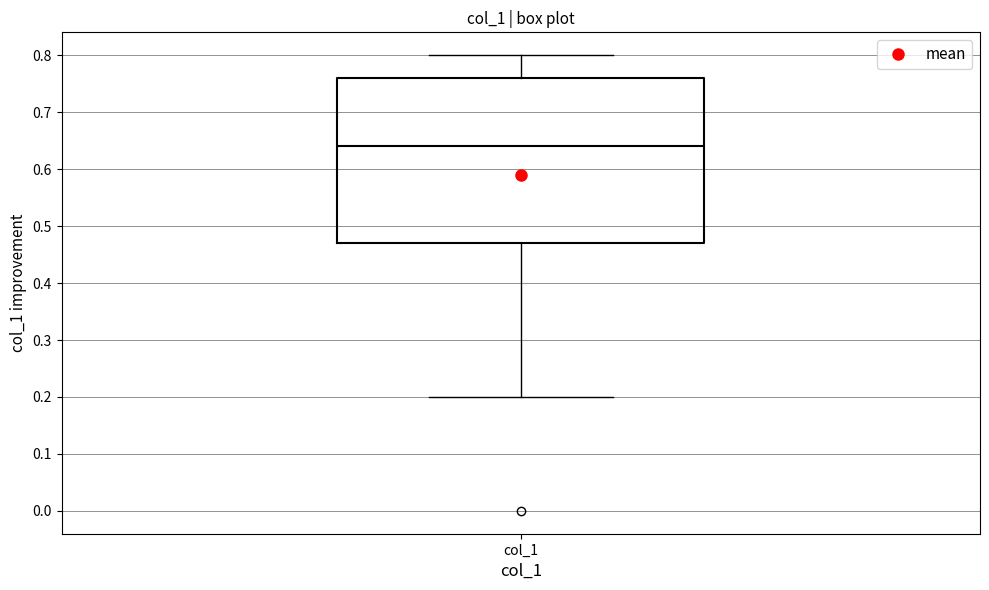

Transcribe this box plot: give where the median line is, the range the box spans, and where the two whiskers end, as read against the y-axis. The values are not printed on the chart, so give them approximately, as read against the axis.

median 0.64, box 0.47 to 0.76, whiskers 0.20 to 0.80